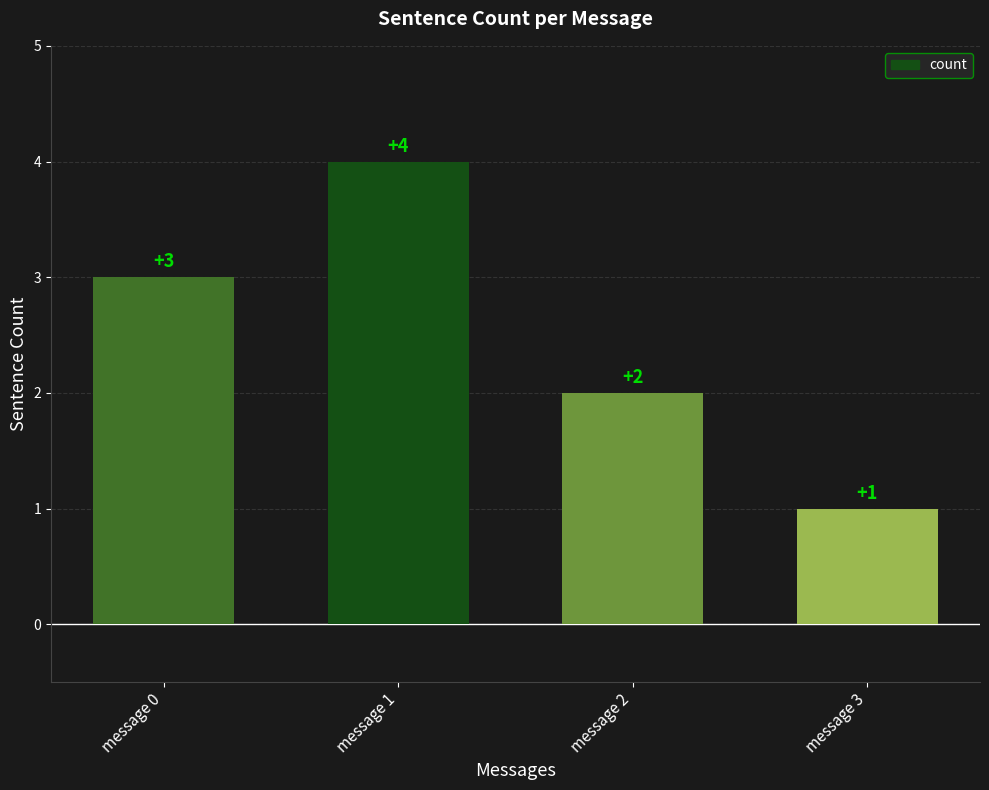

What is the change in value from message 0 to message 1?

+1